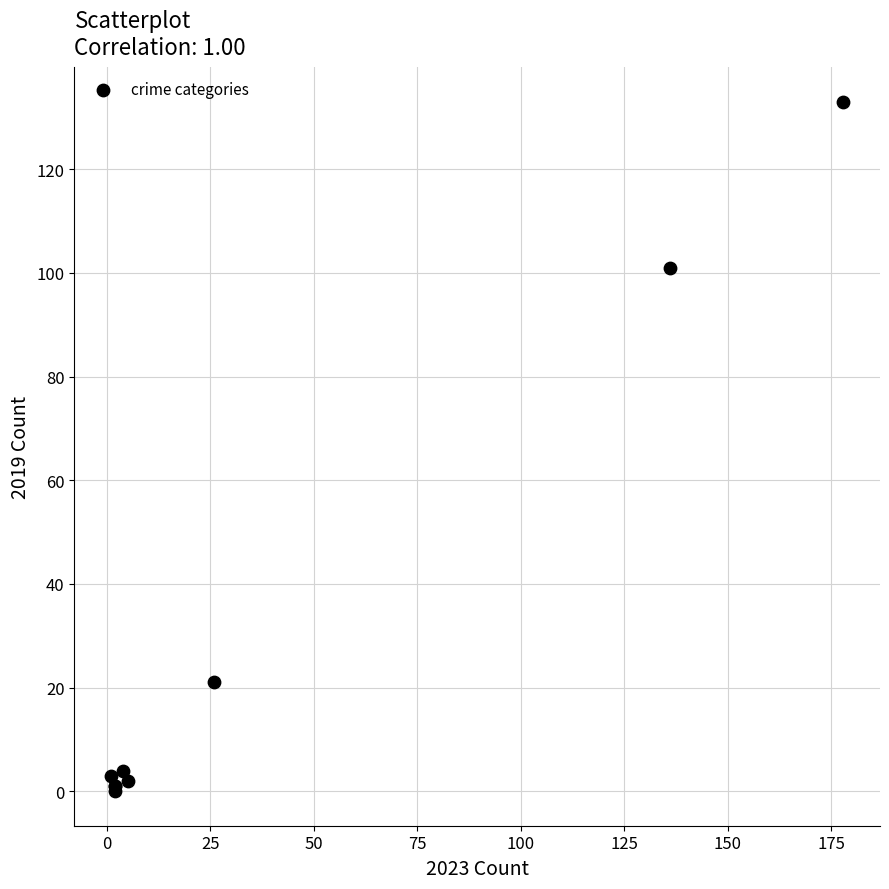

What Y value in the scatter plot is closest to 66?

101